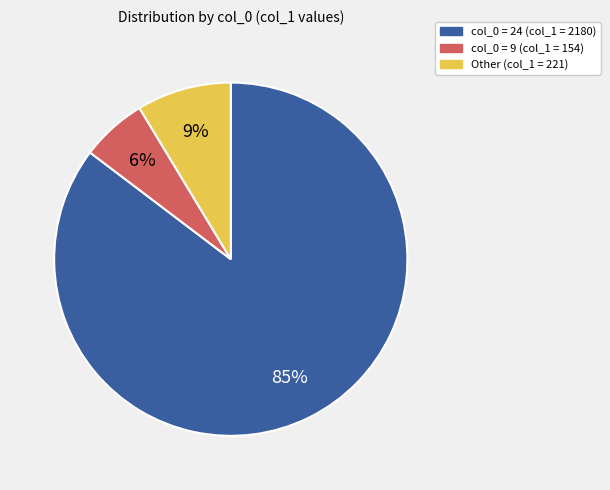

To the nearest percent, what is the average slice percentage?

33%